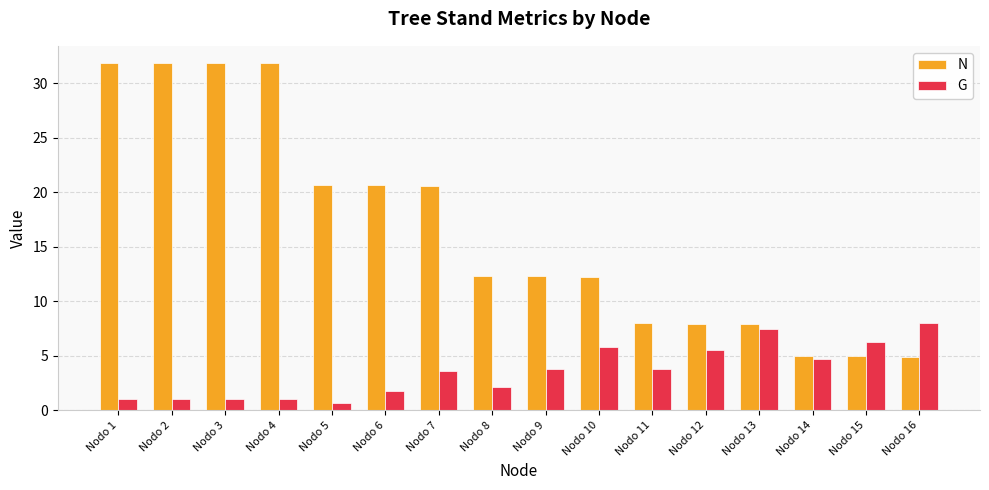

Is it true that N equals 27.1 at Nodo 5?

False